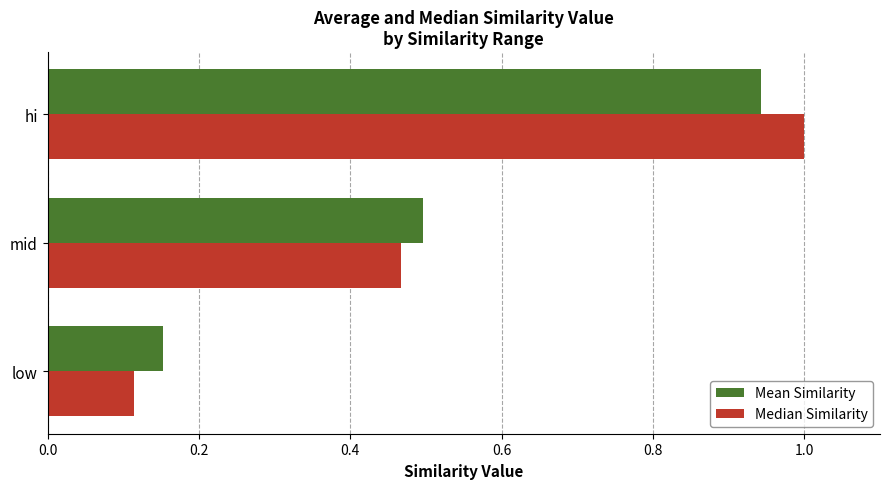

What is the maximum value shown in the chart?

1.0